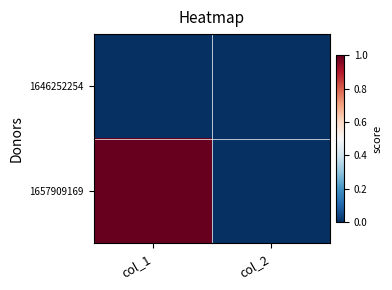

Between col_1 and col_2, which is larger?

col_1